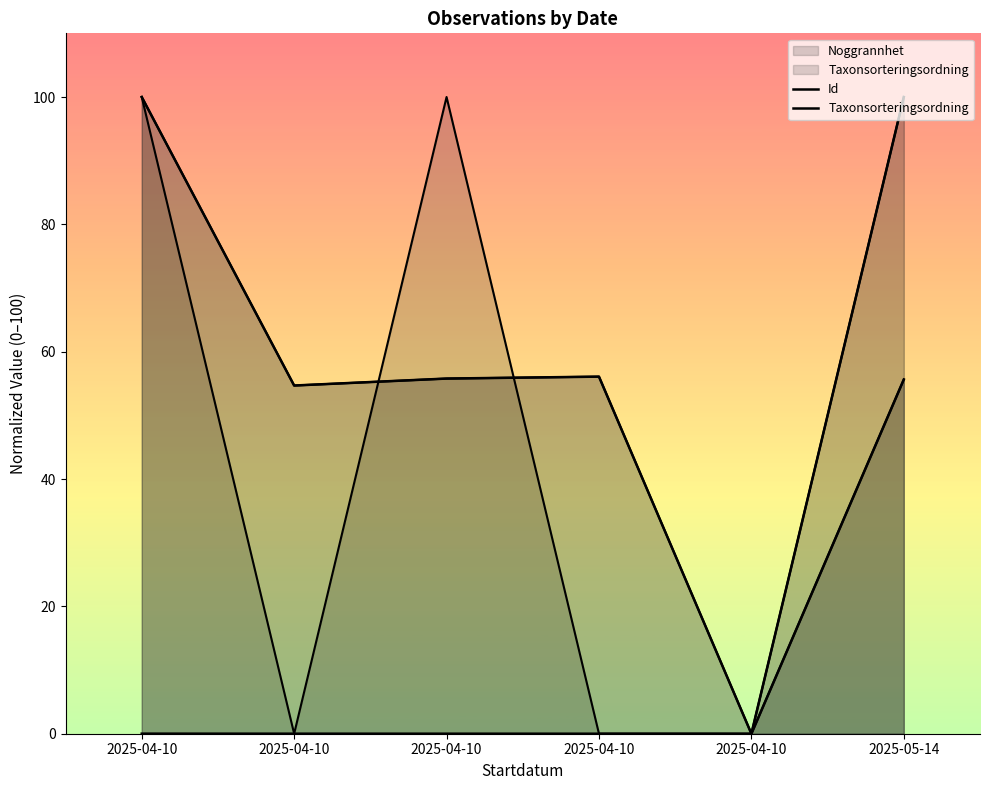

True or false: Id and Taxonsorteringsordning intersect in this chart.

False